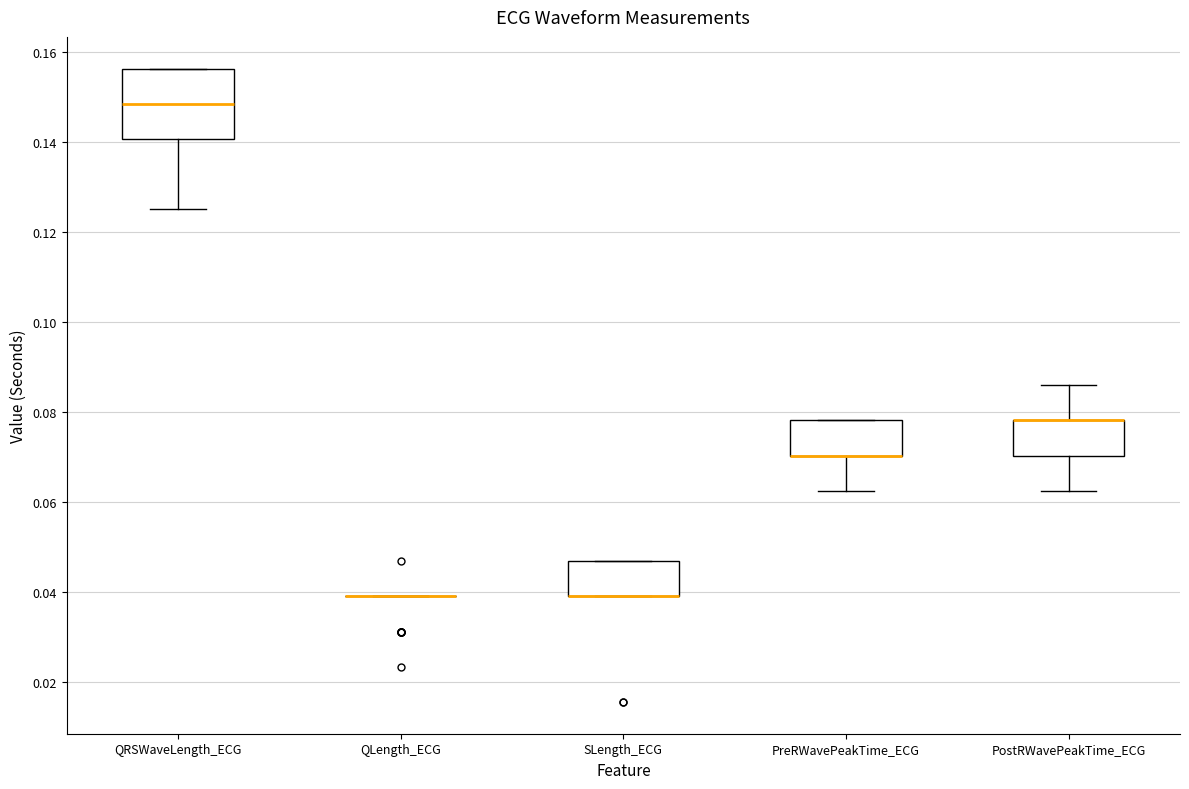

Reading left to right, read every box against the y-axis: the position of its median line, the range the box covers, and the ends of its whiskers. The values are not printed on the chart, so give them approximately, as read against the axis.

QRSWaveLength_ECG: median 0.148, box 0.140 to 0.156, whiskers 0.126 to 0.156
QLength_ECG: box collapsed to a line at 0.040, whiskers 0.040 to 0.040
SLength_ECG: median 0.040 (drawn on the box's lower edge), box 0.040 to 0.046, whiskers 0.040 to 0.046
PreRWavePeakTime_ECG: median 0.070 (drawn on the box's lower edge), box 0.070 to 0.078, whiskers 0.062 to 0.078
PostRWavePeakTime_ECG: median 0.078 (drawn on the box's upper edge), box 0.070 to 0.078, whiskers 0.062 to 0.086